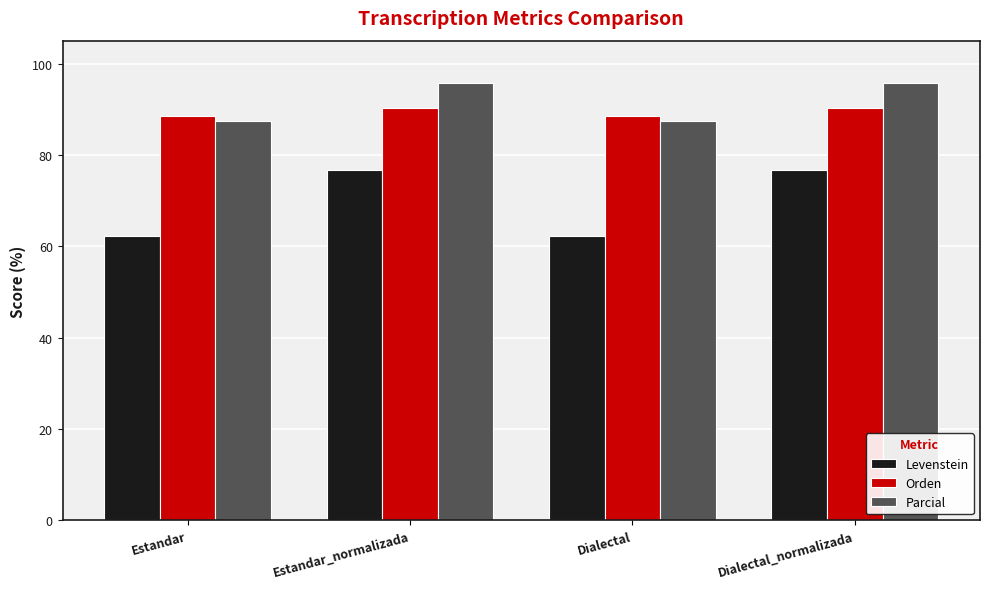

Reading right to left, list all the values displayed in this chart.

Levenstein: Dialectal_normalizada=76.7	Dialectal=62.2	Estandar_normalizada=76.7	Estandar=62.2
Orden: Dialectal_normalizada=90.2	Dialectal=88.5	Estandar_normalizada=90.2	Estandar=88.5
Parcial: Dialectal_normalizada=95.7	Dialectal=87.5	Estandar_normalizada=95.7	Estandar=87.5